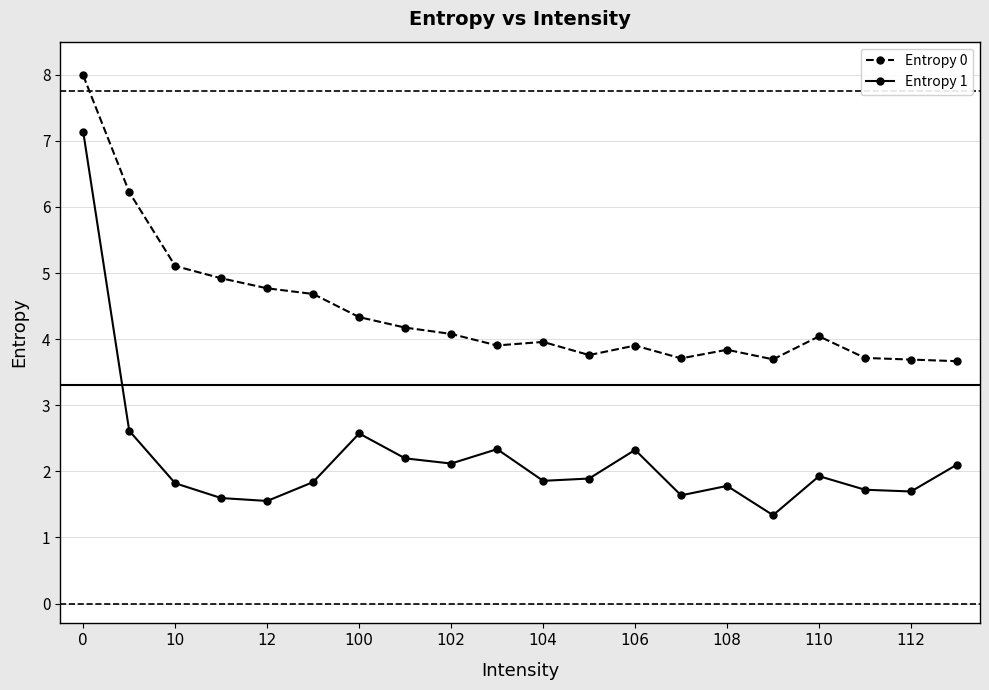

True or false: Entropy 1 and Entropy 0 cross at least once.

False